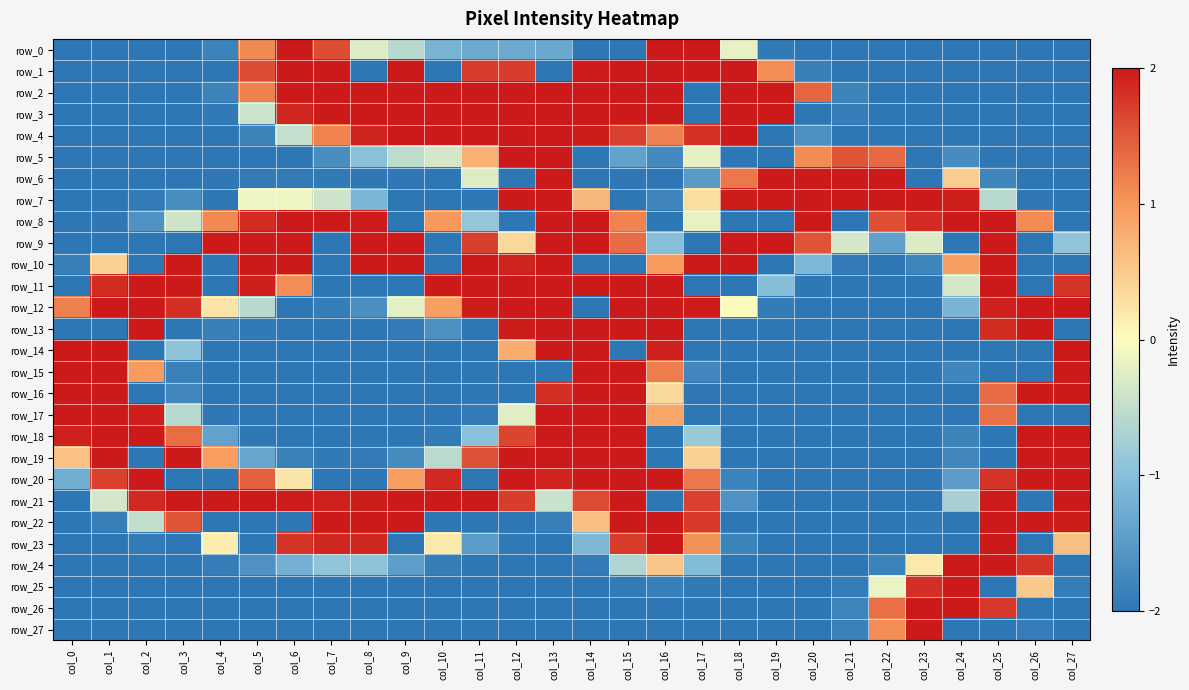

Reading left to right, list all the values displayed in this chart.

row_0: -2.0	-2.0	-2.0	-2.0	-1.8	1.1	2.0	1.6	-0.3	-0.6	-1.2	-1.3	-1.3	-1.3	-2.0	-2.0	2.0	2.0	-0.2	-2.0	-2.0	-2.0	-2.0	-2.0	-2.0	-2.0	-2.0	-2.0
row_1: -2.0	-2.0	-2.0	-2.0	-2.0	1.6	2.0	2.0	-2.0	2.0	-2.0	1.7	1.7	-2.0	2.0	2.0	2.0	2.0	2.0	1.1	-1.9	-2.0	-2.0	-2.0	-2.0	-2.0	-2.0	-2.0
row_2: -2.0	-2.0	-2.0	-2.0	-1.8	1.2	2.0	2.0	2.0	2.0	2.0	2.0	2.0	2.0	2.0	2.0	2.0	-2.0	2.0	2.0	1.4	-1.8	-2.0	-2.0	-2.0	-2.0	-2.0	-2.0
row_3: -2.0	-2.0	-2.0	-2.0	-2.0	-0.4	1.9	2.0	2.0	2.0	2.0	2.0	2.0	2.0	2.0	2.0	2.0	-2.0	2.0	2.0	-2.0	-1.9	-2.0	-2.0	-2.0	-2.0	-2.0	-2.0
row_4: -2.0	-2.0	-2.0	-2.0	-2.0	-1.8	-0.5	1.2	1.9	2.0	2.0	2.0	2.0	2.0	2.0	1.7	1.2	1.8	2.0	-2.0	-1.7	-2.0	-2.0	-2.0	-2.0	-2.0	-2.0	-2.0
row_5: -2.0	-2.0	-2.0	-2.0	-2.0	-2.0	-2.0	-1.7	-1.0	-0.5	-0.3	0.8	2.0	2.0	-2.0	-1.4	-1.7	-0.2	-2.0	-2.0	1.1	1.5	1.4	-2.0	-1.7	-2.0	-2.0	-2.0
row_6: -2.0	-2.0	-2.0	-2.0	-2.0	-2.0	-2.0	-2.0	-2.0	-2.0	-2.0	-0.3	-2.0	2.0	-2.0	-2.0	-2.0	-1.5	1.3	2.0	2.0	2.0	2.0	-2.0	0.5	-1.8	-2.0	-2.0
row_7: -2.0	-2.0	-2.0	-1.7	-2.0	-0.1	-0.1	-0.4	-1.1	-2.0	-2.0	-2.0	2.0	2.0	0.7	-2.0	-1.8	0.3	2.0	2.0	2.0	2.0	2.0	2.0	2.0	-0.6	-2.0	-2.0
row_8: -2.0	-2.0	-1.6	-0.4	1.1	1.9	2.0	2.0	2.0	-2.0	1.0	-0.9	-2.0	2.0	2.0	1.2	-2.0	-0.2	-2.0	-2.0	2.0	-2.0	1.6	1.9	2.0	2.0	1.1	-2.0
row_9: -2.0	-2.0	-2.0	-2.0	2.0	2.0	2.0	-2.0	2.0	2.0	-2.0	1.7	0.4	2.0	2.0	1.4	-1.0	-2.0	2.0	2.0	1.5	-0.3	-1.4	-0.3	-2.0	2.0	-2.0	-0.9
row_10: -1.9	0.4	-2.0	2.0	-2.0	2.0	2.0	-2.0	2.0	2.0	-2.0	2.0	1.9	2.0	-2.0	-2.0	1.0	2.0	2.0	-2.0	-1.1	-2.0	-2.0	-1.8	0.9	2.0	-2.0	-2.0
row_11: -2.0	1.9	2.0	2.0	-2.0	2.0	1.1	-2.0	-2.0	-2.0	2.0	2.0	2.0	2.0	2.0	2.0	2.0	-2.0	-2.0	-1.0	-2.0	-2.0	-2.0	-2.0	-0.3	2.0	-2.0	1.8
row_12: 1.2	2.0	2.0	1.8	0.2	-0.6	-2.0	-1.9	-1.7	-0.2	0.9	2.0	2.0	2.0	-2.0	2.0	2.0	2.0	0.0	-1.9	-2.0	-2.0	-2.0	-2.0	-1.2	1.9	2.0	2.0
row_13: -2.0	-2.0	2.0	-2.0	-1.9	-2.0	-2.0	-2.0	-2.0	-2.0	-1.7	-2.0	2.0	2.0	2.0	2.0	2.0	-2.0	-2.0	-2.0	-2.0	-2.0	-2.0	-2.0	-2.0	1.8	2.0	-2.0
row_14: 2.0	2.0	-2.0	-0.9	-2.0	-2.0	-2.0	-2.0	-2.0	-2.0	-2.0	-2.0	0.8	2.0	2.0	-2.0	1.9	-2.0	-2.0	-2.0	-2.0	-2.0	-2.0	-2.0	-2.0	-2.0	-2.0	2.0
row_15: 2.0	2.0	1.0	-1.9	-2.0	-2.0	-2.0	-2.0	-2.0	-2.0	-2.0	-2.0	-2.0	-2.0	2.0	2.0	1.2	-1.8	-2.0	-2.0	-2.0	-2.0	-2.0	-2.0	-1.8	-2.0	-2.0	2.0
row_16: 2.0	2.0	-2.0	-1.8	-2.0	-2.0	-2.0	-2.0	-2.0	-2.0	-2.0	-2.0	-2.0	1.8	2.0	2.0	0.4	-2.0	-2.0	-2.0	-2.0	-2.0	-2.0	-2.0	-2.0	1.4	2.0	2.0
row_17: 2.0	2.0	2.0	-0.6	-2.0	-2.0	-2.0	-2.0	-2.0	-2.0	-2.0	-1.9	-0.2	2.0	2.0	2.0	0.9	-2.0	-2.0	-2.0	-2.0	-2.0	-2.0	-2.0	-2.0	1.3	-2.0	-2.0
row_18: 1.9	2.0	2.0	1.3	-1.4	-2.0	-2.0	-2.0	-2.0	-2.0	-2.0	-1.0	1.7	2.0	2.0	2.0	-2.0	-0.8	-2.0	-2.0	-2.0	-2.0	-2.0	-2.0	-1.8	-2.0	2.0	2.0
row_19: 0.6	2.0	-2.0	2.0	0.9	-1.4	-1.9	-2.0	-2.0	-1.7	-0.6	1.6	2.0	2.0	2.0	2.0	-2.0	0.4	-2.0	-2.0	-2.0	-2.0	-2.0	-2.0	-1.8	-2.0	2.0	2.0
row_20: -1.2	1.7	2.0	-2.0	-2.0	1.5	0.2	-2.0	-2.0	0.9	1.9	-2.0	2.0	1.9	2.0	2.0	2.0	1.3	-1.8	-2.0	-2.0	-2.0	-2.0	-2.0	-1.5	1.8	2.0	2.0
row_21: -2.0	-0.4	1.9	2.0	2.0	2.0	2.0	1.9	2.0	2.0	2.0	2.0	1.7	-0.4	1.6	2.0	-2.0	1.7	-1.6	-2.0	-2.0	-2.0	-2.0	-2.0	-0.7	2.0	-2.0	2.0
row_22: -2.0	-1.9	-0.5	1.5	-2.0	-2.0	-2.0	2.0	2.0	2.0	-2.0	-2.0	-2.0	-1.9	0.6	2.0	2.0	1.7	-2.0	-2.0	-2.0	-2.0	-2.0	-2.0	-2.0	2.0	2.0	2.0
row_23: -2.0	-2.0	-2.0	-2.0	0.1	-2.0	1.8	1.9	1.9	-2.0	0.2	-1.5	-2.0	-2.0	-1.1	1.7	2.0	1.1	-1.8	-2.0	-2.0	-2.0	-2.0	-2.0	-2.0	2.0	-2.0	0.6
row_24: -2.0	-2.0	-2.0	-2.0	-1.9	-1.6	-1.2	-0.9	-0.9	-1.5	-1.9	-2.0	-2.0	-2.0	-1.9	-0.7	0.5	-1.0	-2.0	-2.0	-2.0	-2.0	-1.8	0.2	2.0	2.0	1.8	-2.0
row_25: -2.0	-2.0	-2.0	-2.0	-2.0	-2.0	-2.0	-2.0	-2.0	-2.0	-2.0	-2.0	-2.0	-2.0	-2.0	-2.0	-1.9	-2.0	-2.0	-2.0	-2.0	-1.9	-0.1	1.8	2.0	-2.0	0.5	-1.9
row_26: -2.0	-2.0	-2.0	-2.0	-2.0	-2.0	-2.0	-2.0	-2.0	-2.0	-2.0	-2.0	-2.0	-2.0	-2.0	-2.0	-2.0	-2.0	-2.0	-2.0	-2.0	-1.8	1.3	2.0	2.0	1.7	-2.0	-2.0
row_27: -2.0	-2.0	-2.0	-2.0	-2.0	-2.0	-2.0	-2.0	-2.0	-2.0	-2.0	-2.0	-2.0	-2.0	-2.0	-2.0	-2.0	-2.0	-2.0	-2.0	-2.0	-1.9	1.1	2.0	-2.0	-2.0	-1.9	-2.0